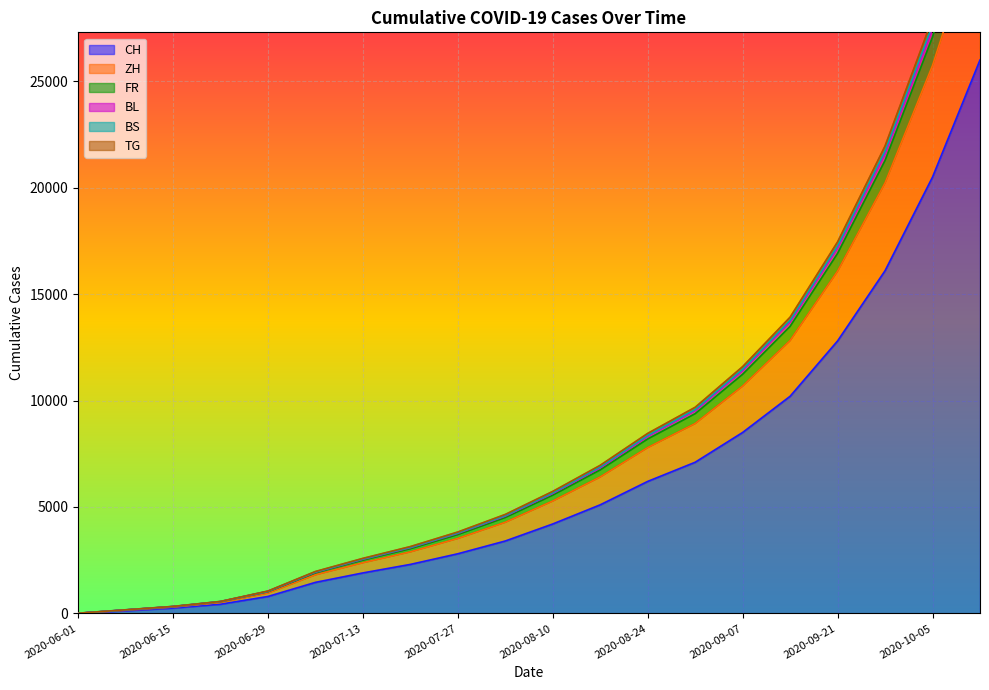

What are all the series names shown in the legend?

CH, ZH, FR, BL, BS, TG